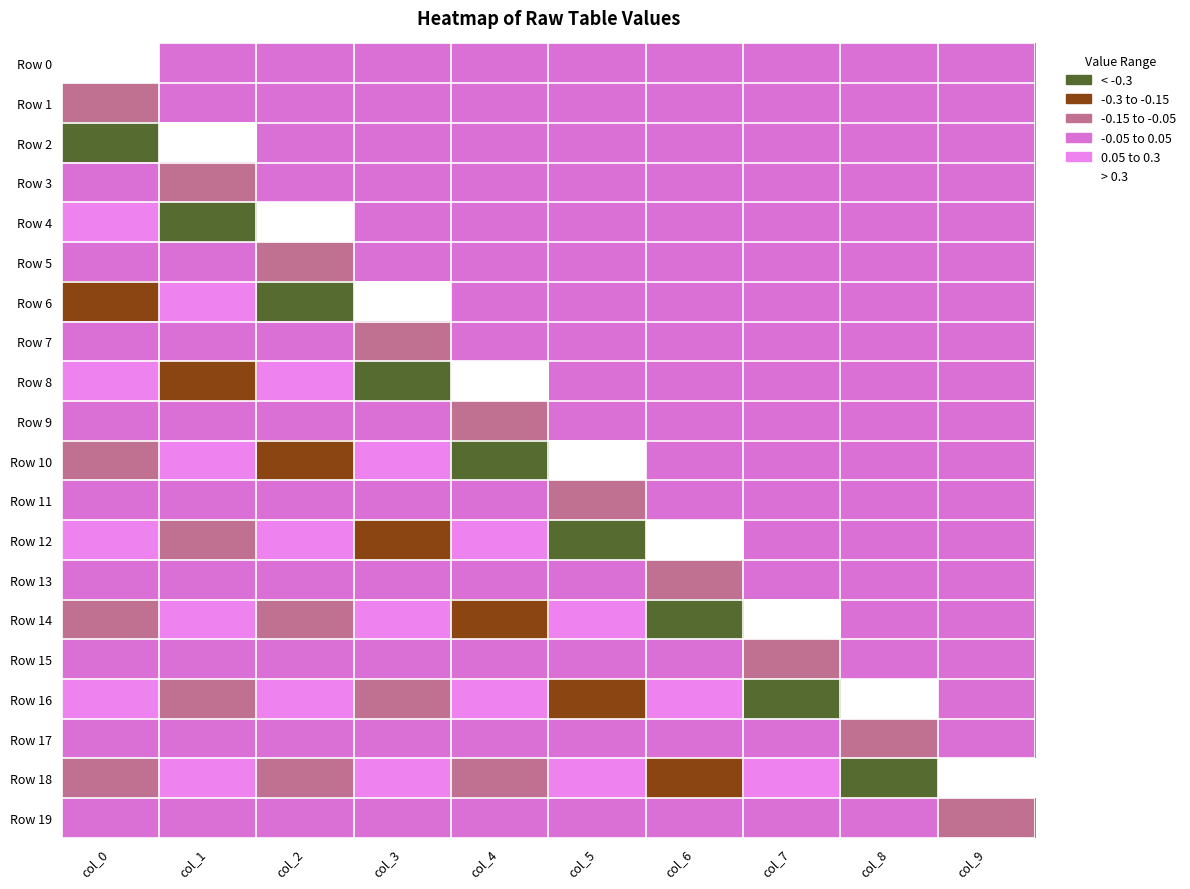

Rank the series at col_6 from highest to lowest value.

Row 12, Row 16, Row 19, Row 0, Row 1, Row 2, Row 3, Row 4, Row 5, Row 6, Row 7, Row 8, Row 9, Row 10, Row 11, Row 15, Row 17, Row 13, Row 18, Row 14